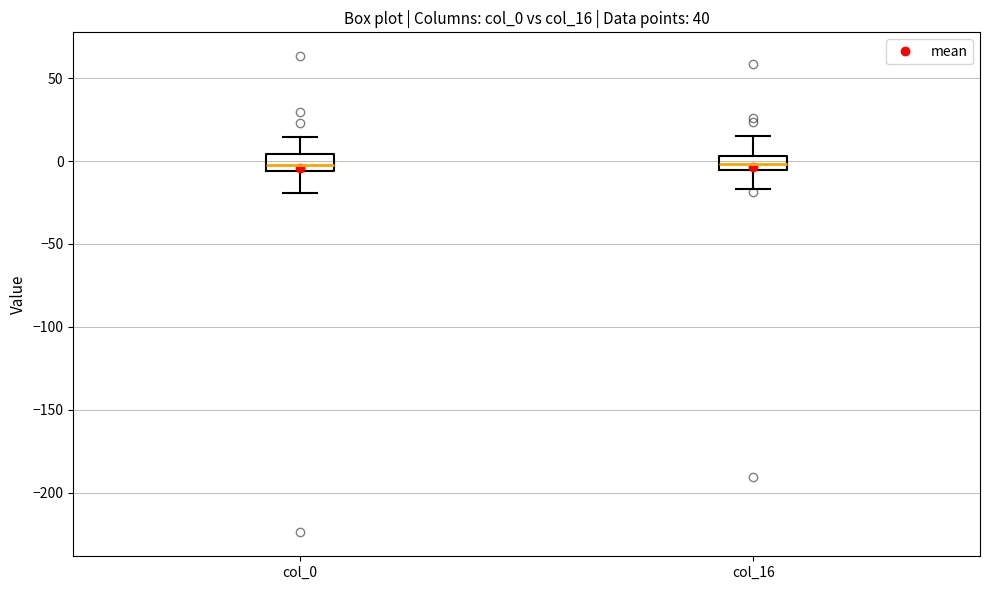

Where is the lower edge of the box for col_16 on the y-axis? The values are not printed on the chart, so give them approximately, as read against the axis.

-5